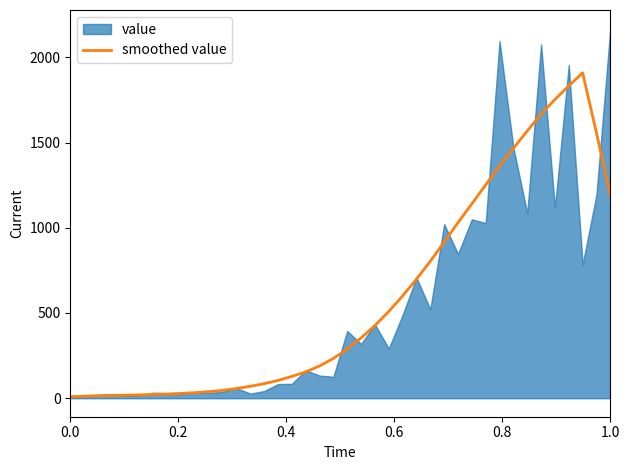

What is the maximum value for smoothed value?

1908.8